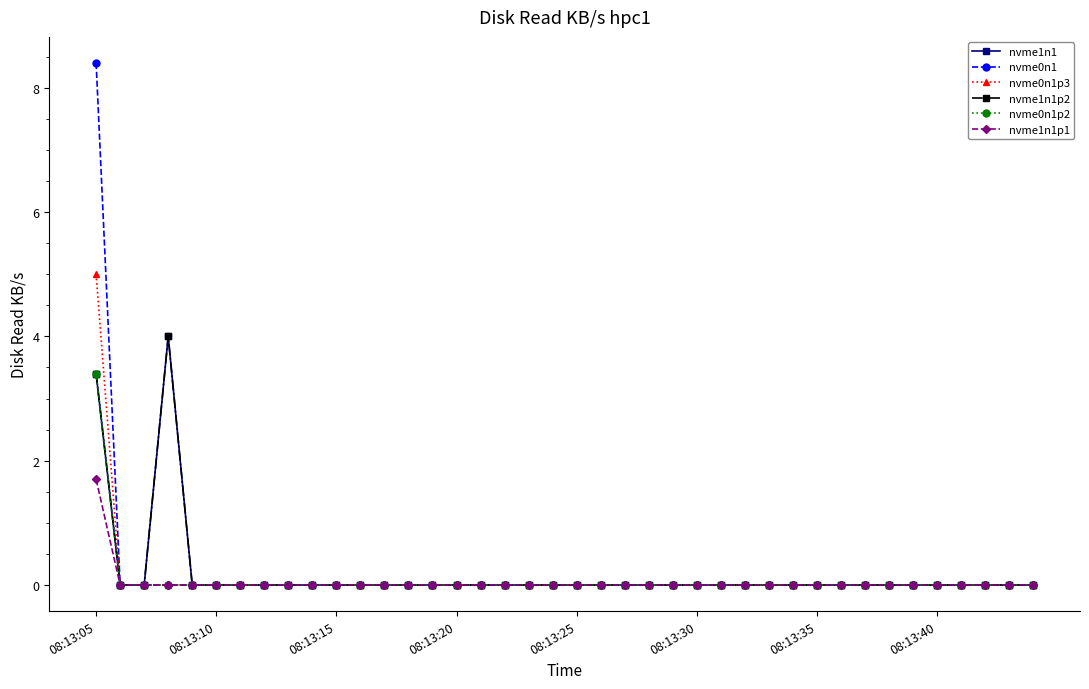

What is the sum of all nvme0n1p2 values?

3.4